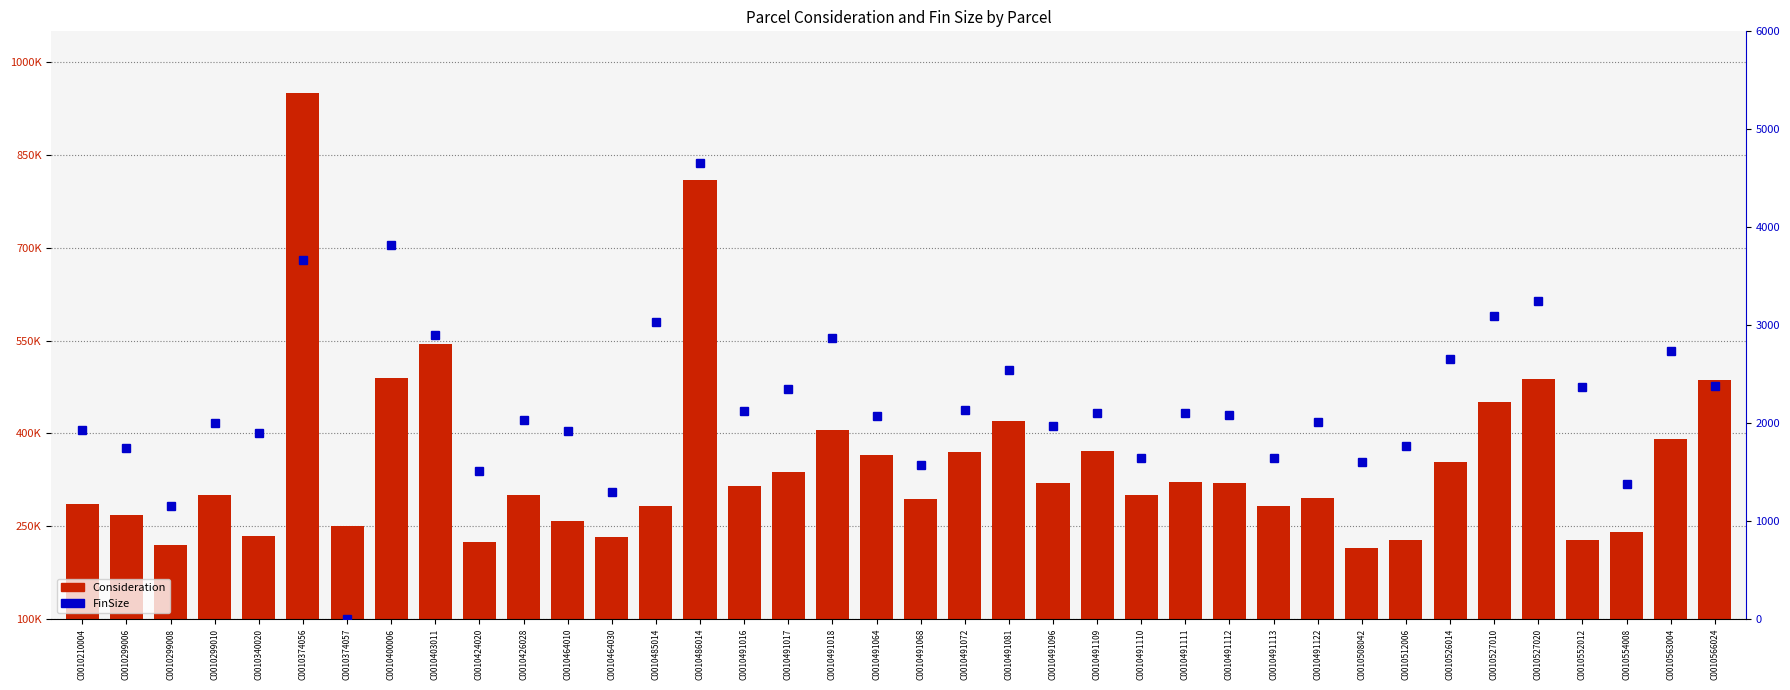

At how many categories does at least one series exceed 728891?

2